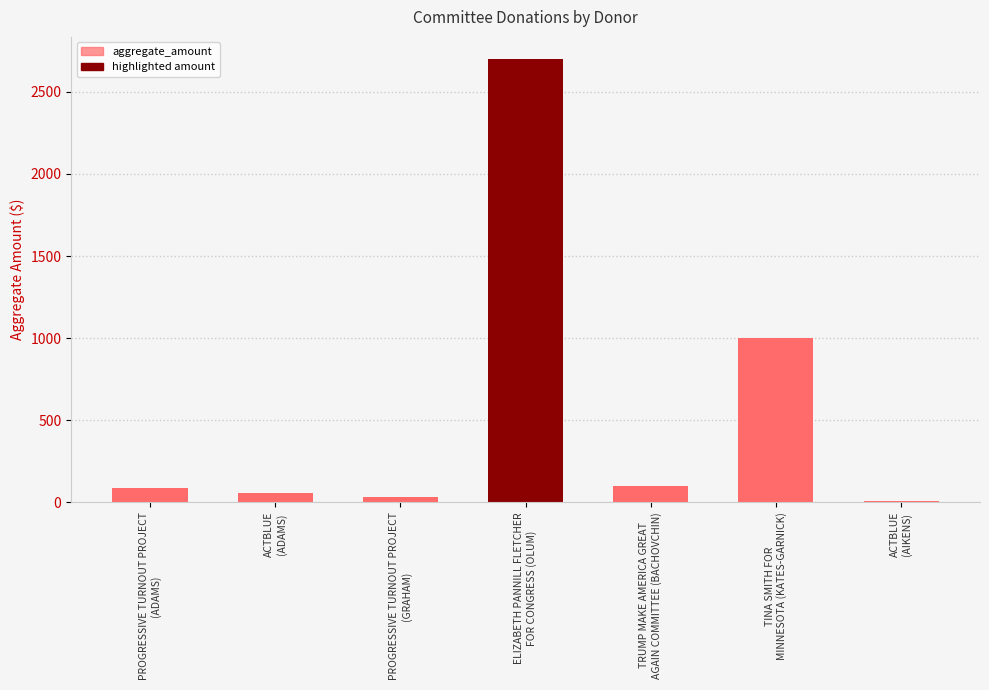

What value does the data have at TINA SMITH FOR
MINNESOTA (KATES-GARNICK)?

1000.0